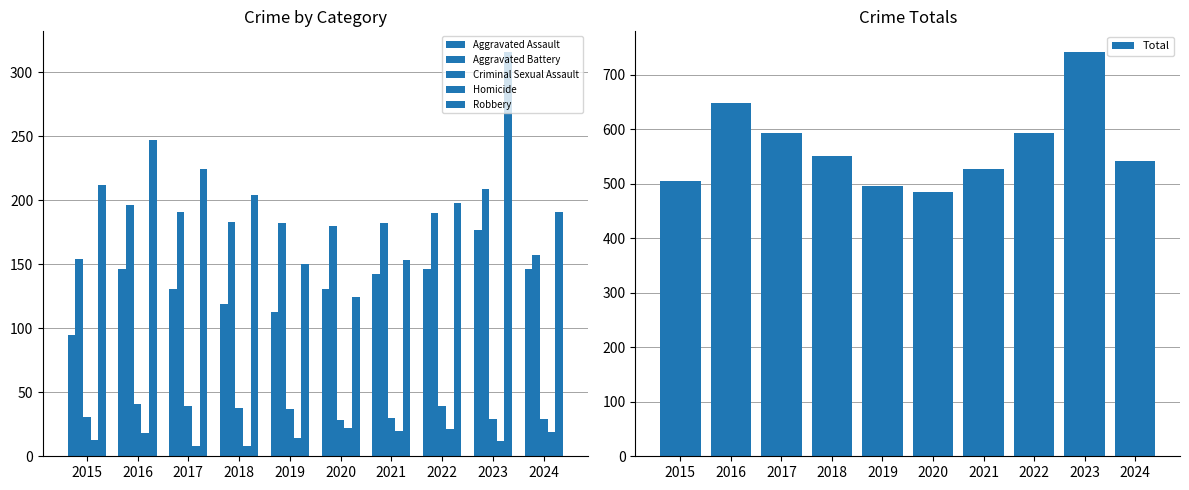

What is the lowest value of the Aggravated Assault series?

95